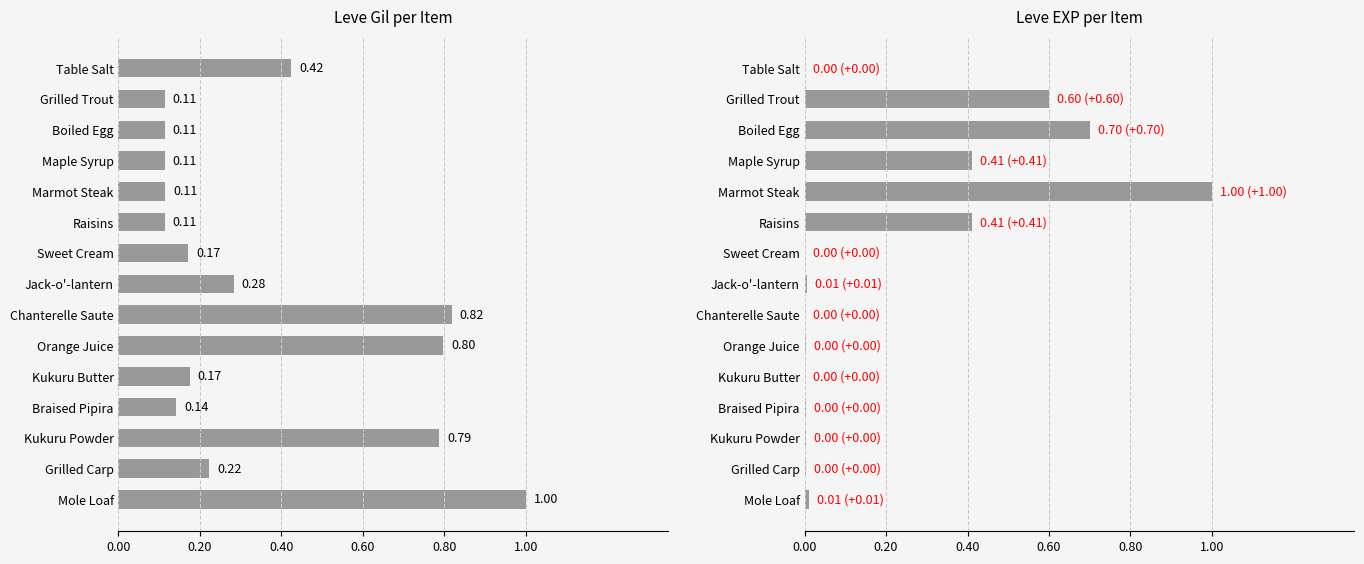

What is the label of the 12th bar from the right?

0.60